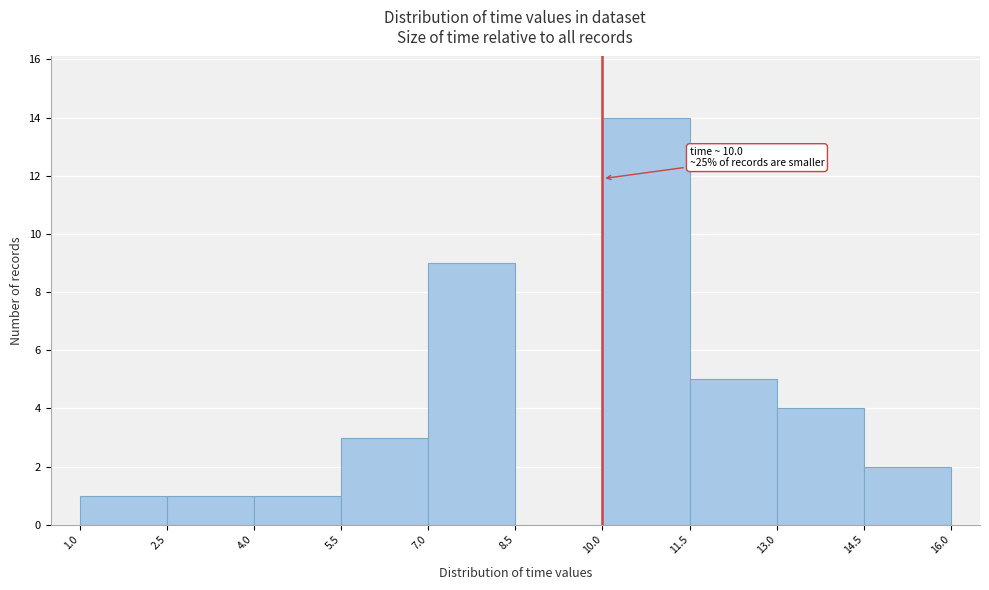

Over which range of the x-axis is the bar tallest?

10.0 to 11.5